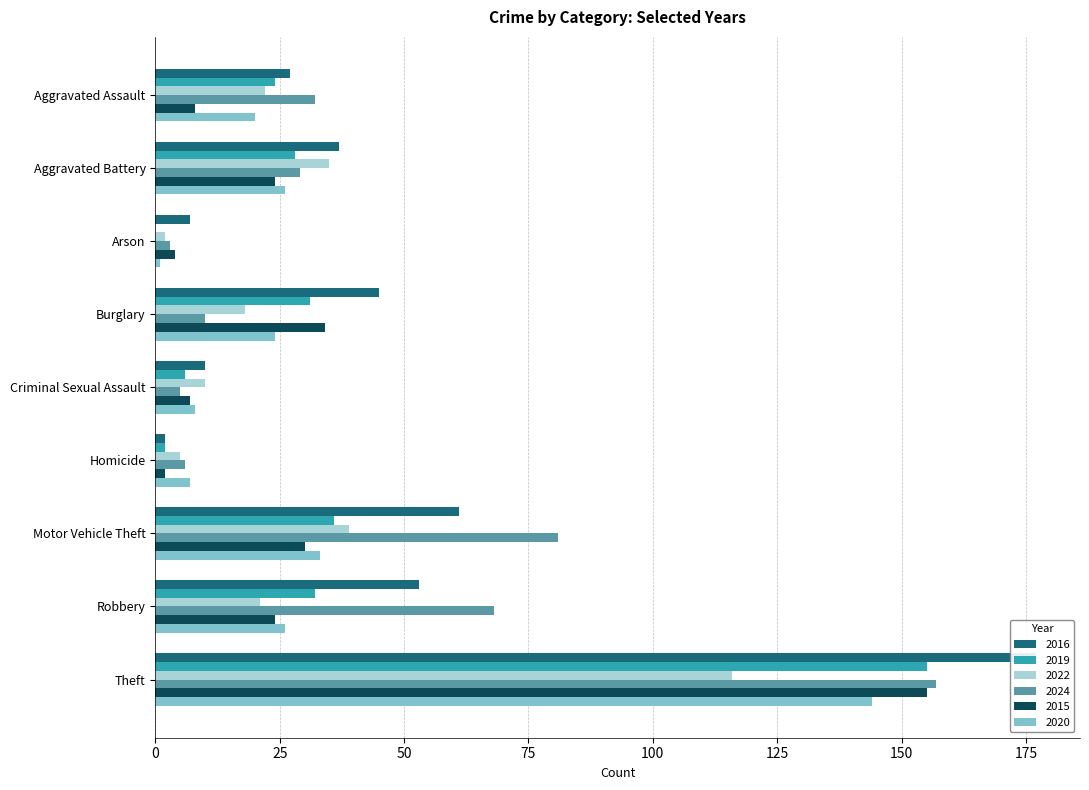

Reading left to right, transcribe all the data shown in this chart.

2016: 27	37	7	45	10	2	61	53	177
2019: 24	28	0	31	6	2	36	32	155
2022: 22	35	2	18	10	5	39	21	116
2024: 32	29	3	10	5	6	81	68	157
2015: 8	24	4	34	7	2	30	24	155
2020: 20	26	1	24	8	7	33	26	144